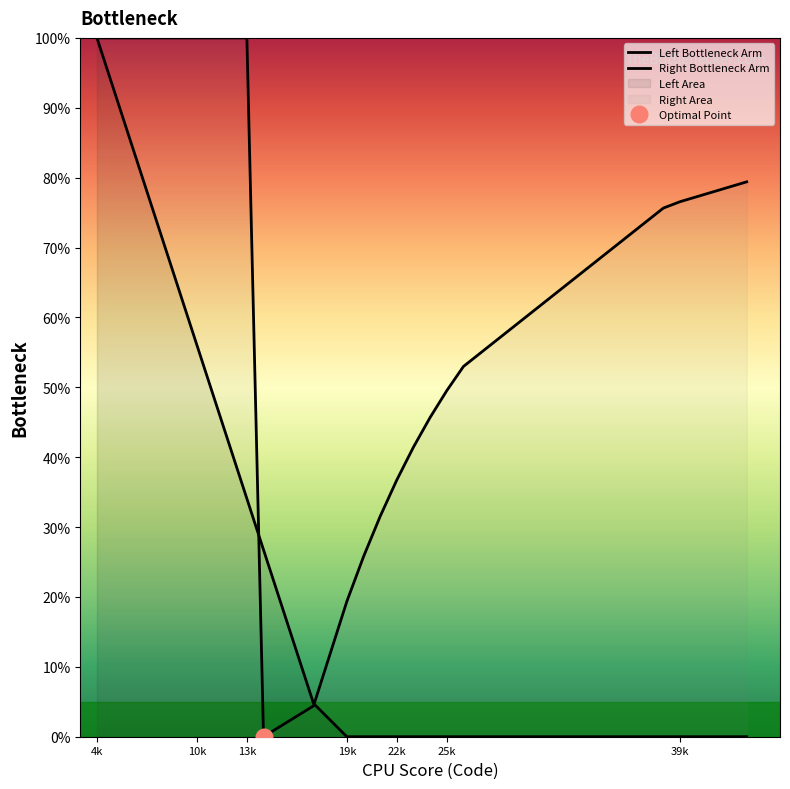

The Left Bottleneck Arm series shows 0.0 at 19k. True or false?

True